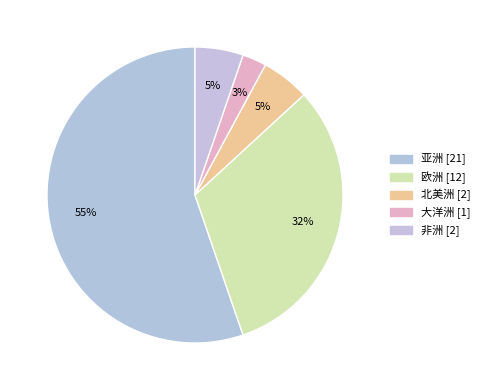

How many segments does this pie chart have?

5